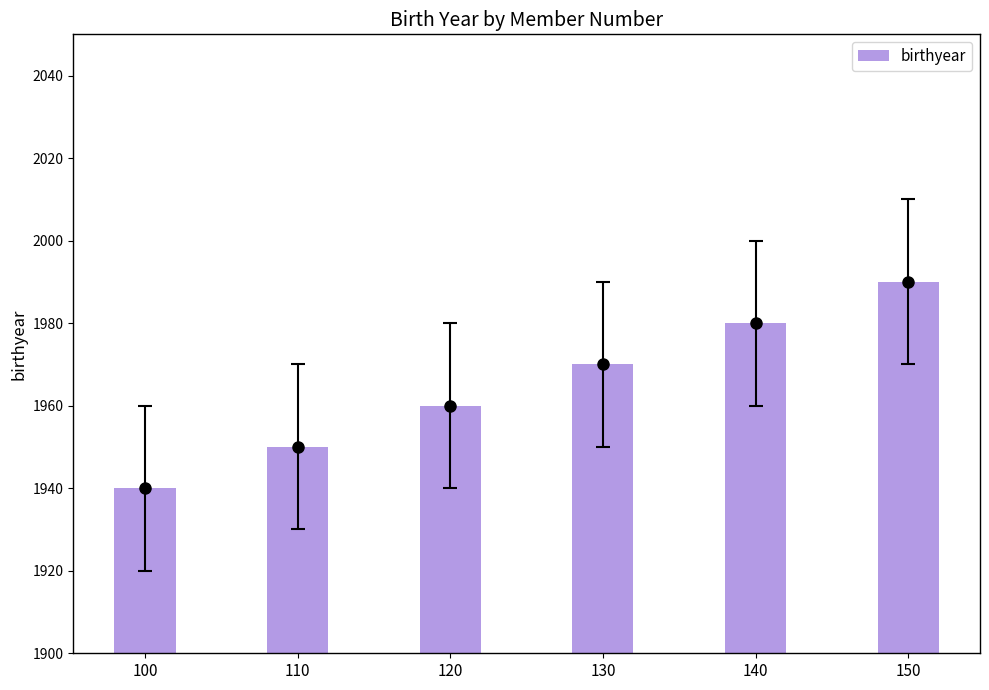

Rank the categories by value from lowest to highest.

100, 110, 120, 130, 140, 150